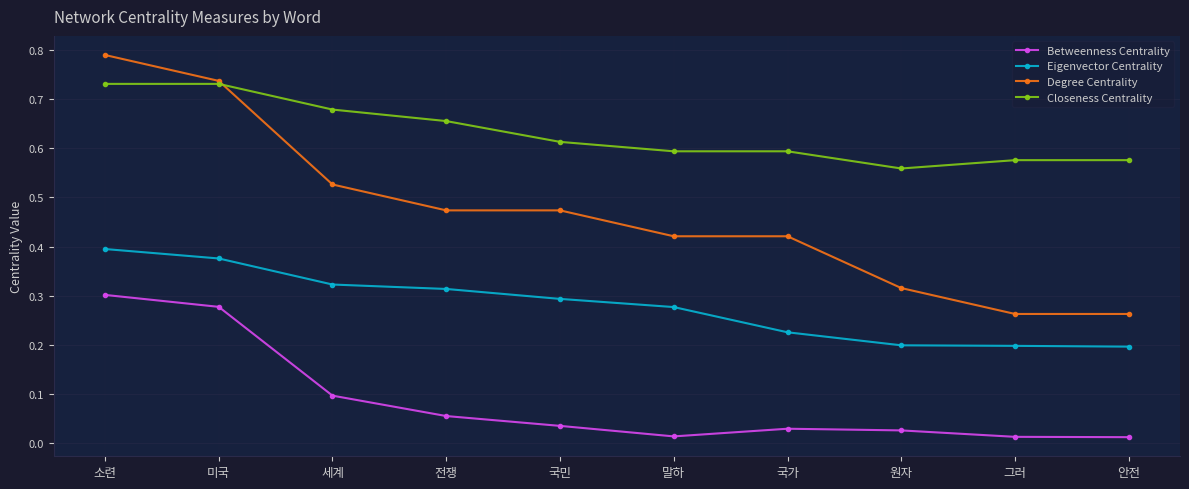

Which series has the widest spread of values?

Degree Centrality